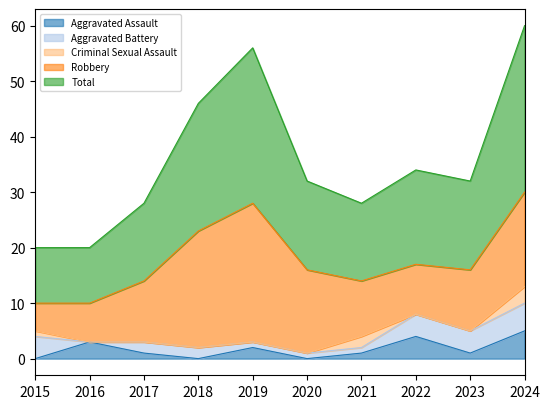

The value of Criminal Sexual Assault at 2022 is 0. True or false?

True